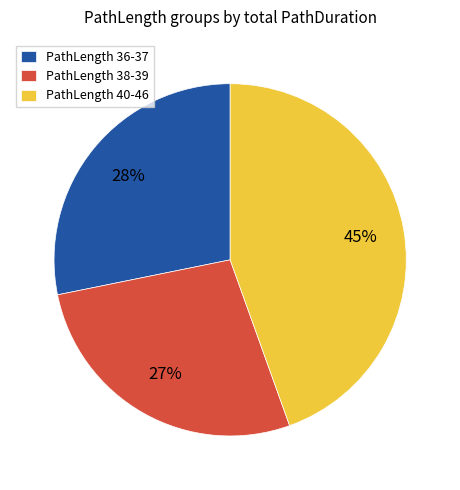

Count the number of slices in the pie.

3